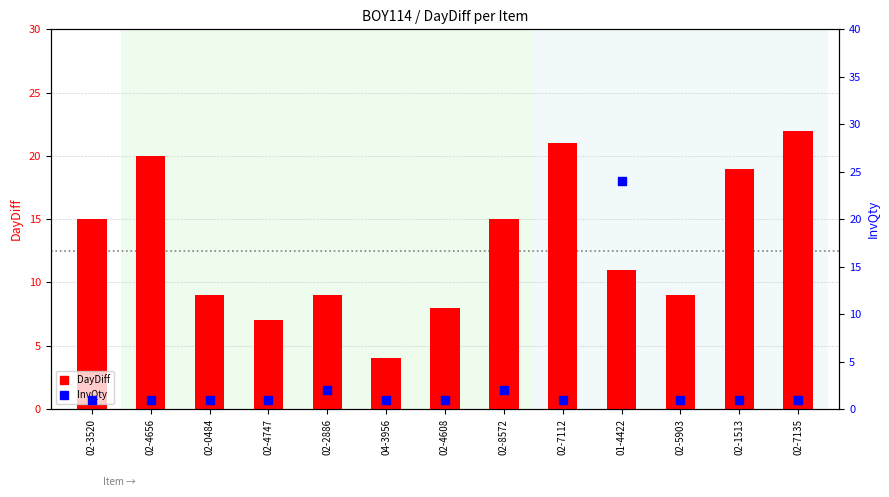

What is the total value across all series at 02-7112?

22